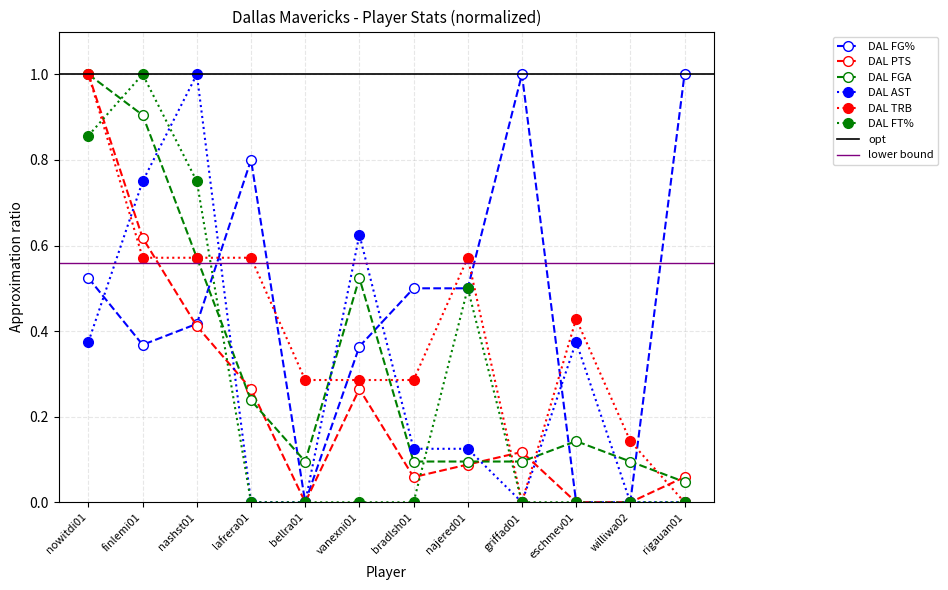

What is the sum of the DAL TRB values at williwa02 and bellra01?

0.4